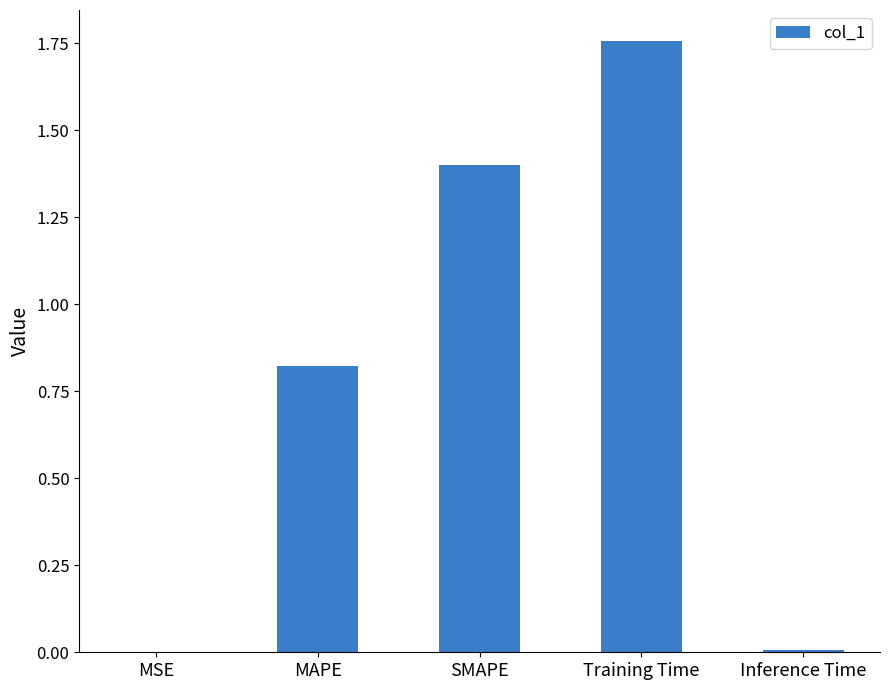

What is the sum of all values?

4.0